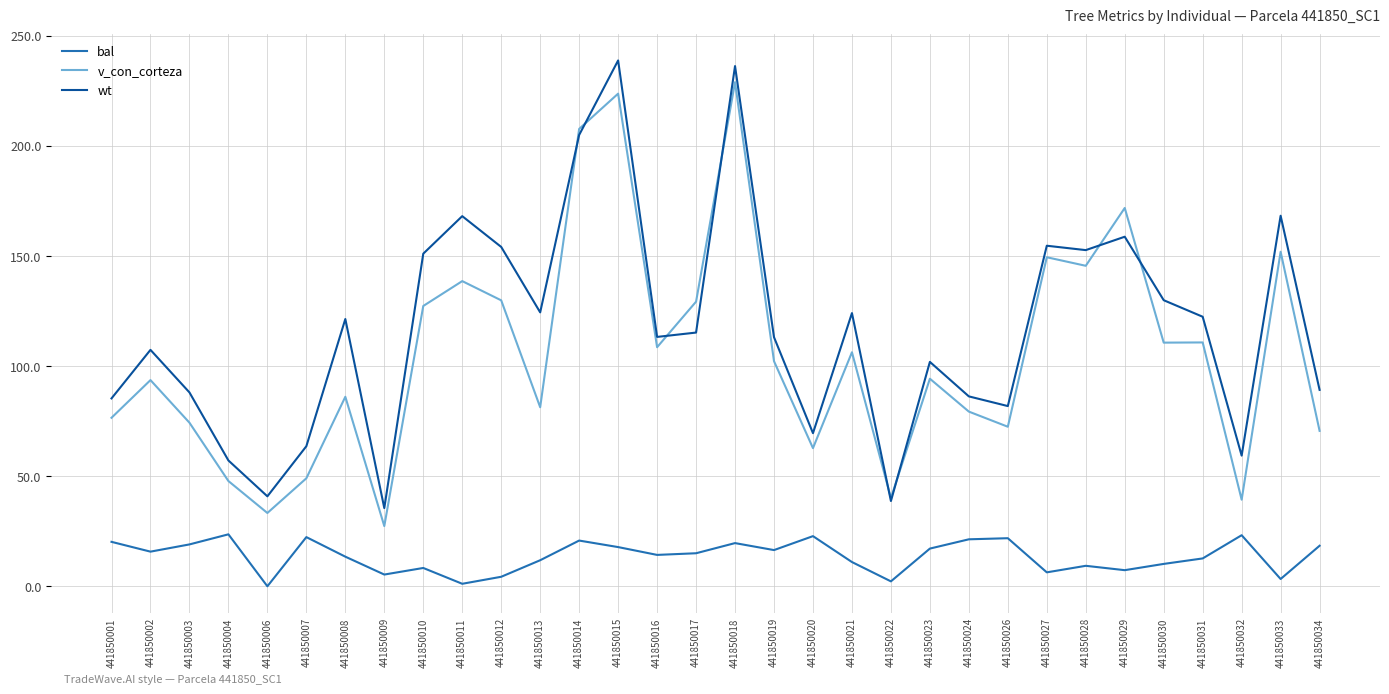

True or false: wt and bal intersect in this chart.

False